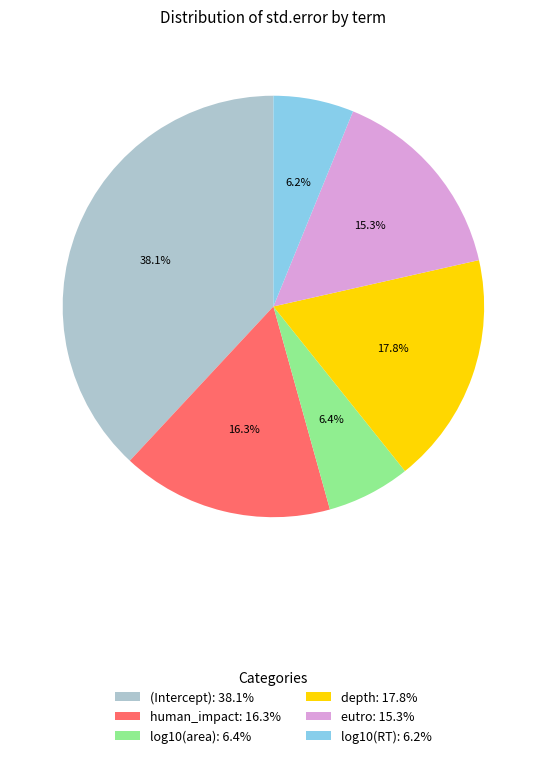

Is there any slice that represents more than half of the pie?

No